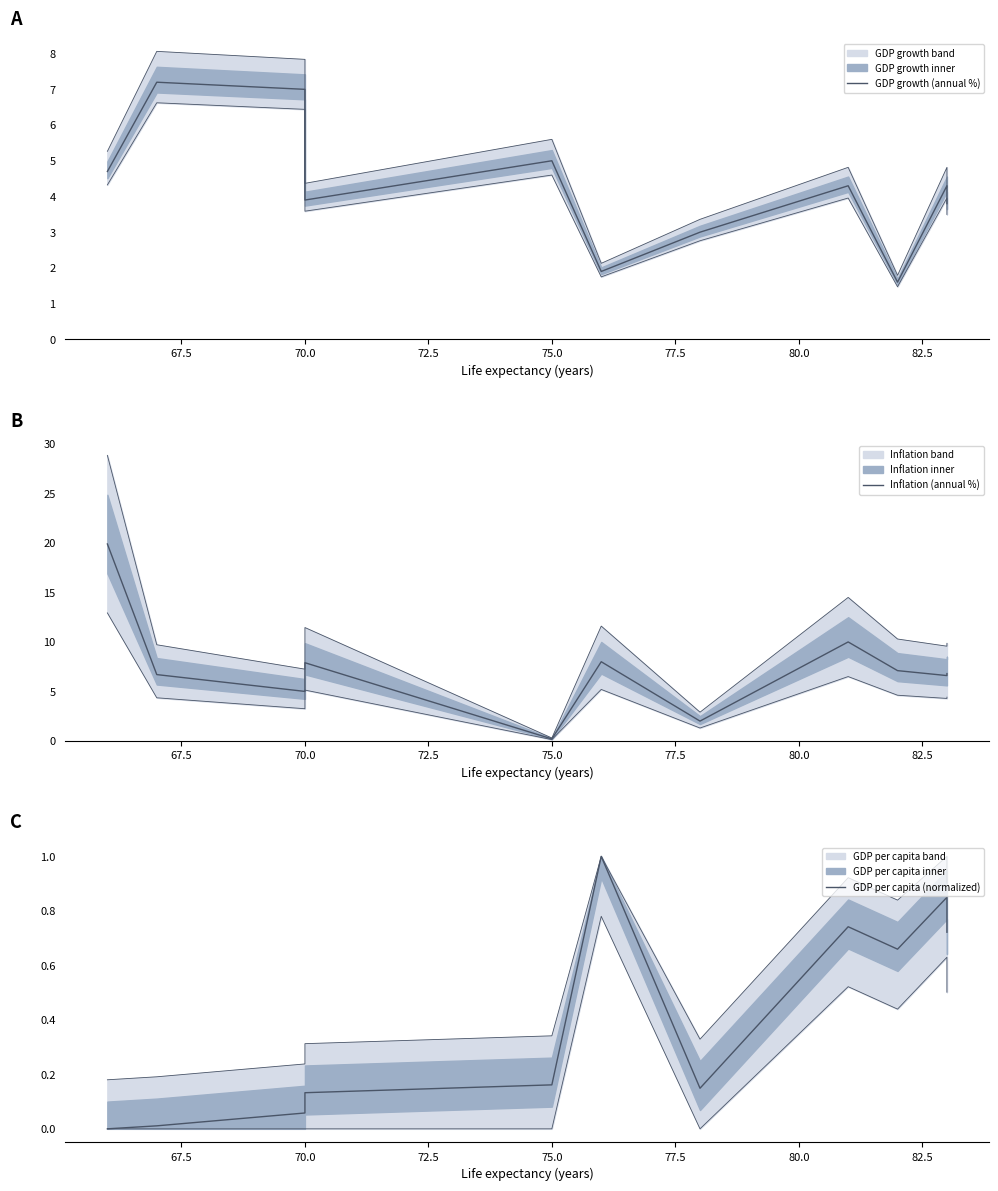

How many lines are shown in the chart?

3